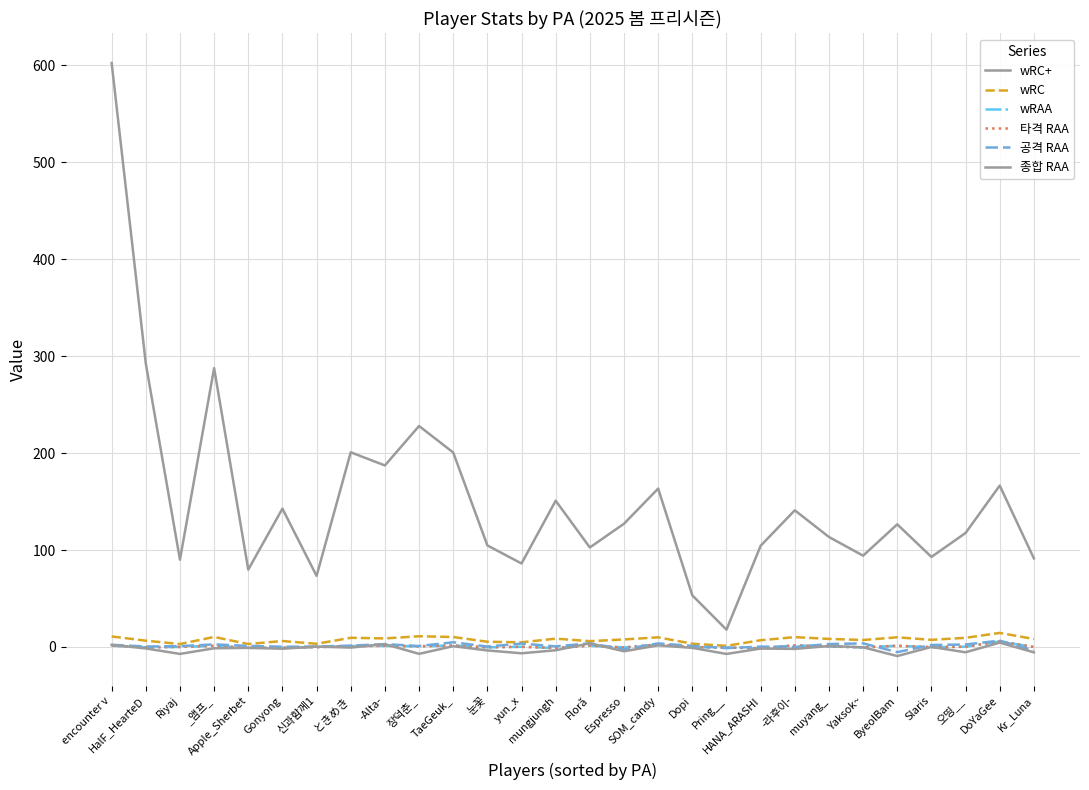

Does the chart have visible grid lines?

Yes